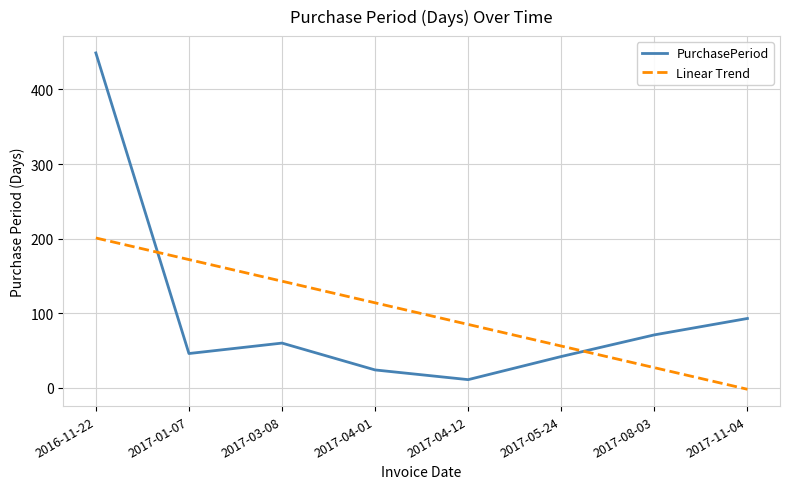

At which label is PurchasePeriod closest to 230?

2017-11-04